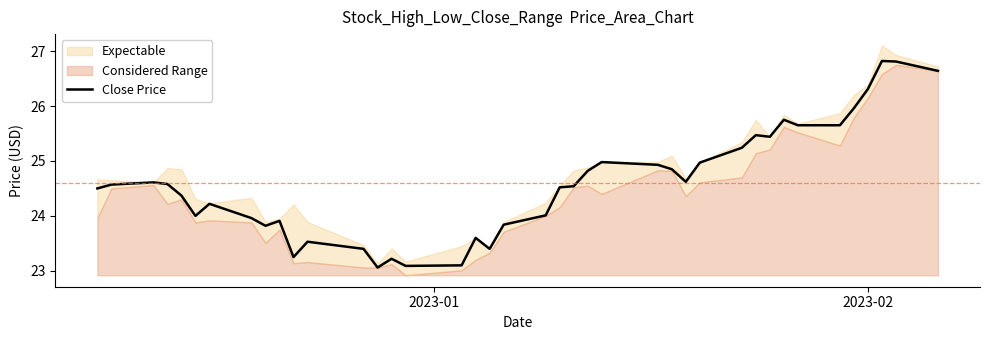

What is the minimum value for Close Price?

23.1